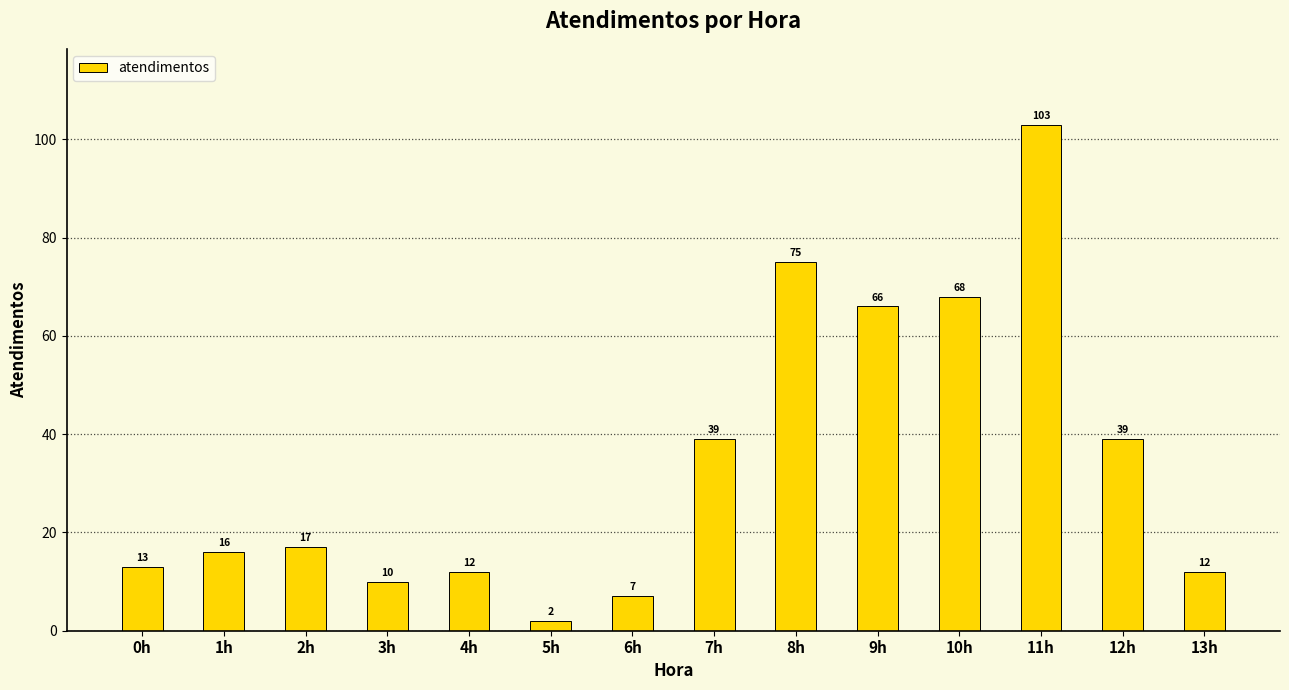

Reading left to right, transcribe all the data shown in this chart.

13	16	17	10	12	2	7	39	75	66	68	103	39	12